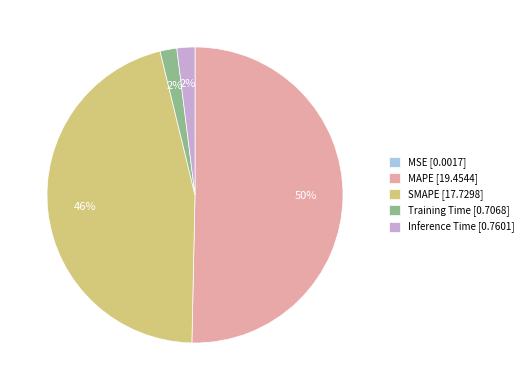

True or false: Inference Time [0.7601] accounts for 2% of the total.

True